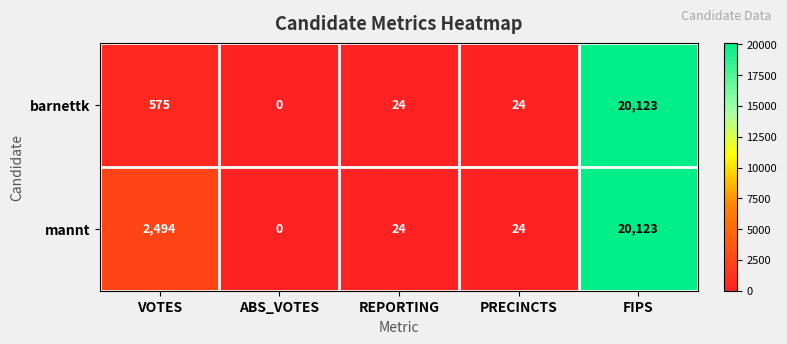

List the series in order of their overall mean, highest first.

mannt, barnettk